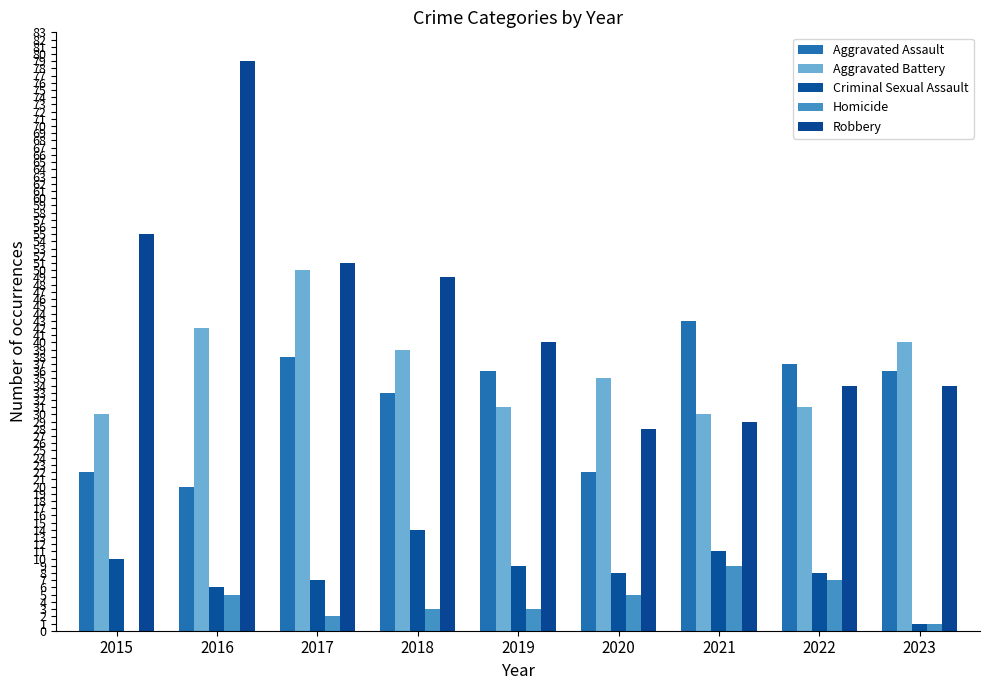

What are all the series names shown in the legend?

Aggravated Assault, Aggravated Battery, Criminal Sexual Assault, Homicide, Robbery